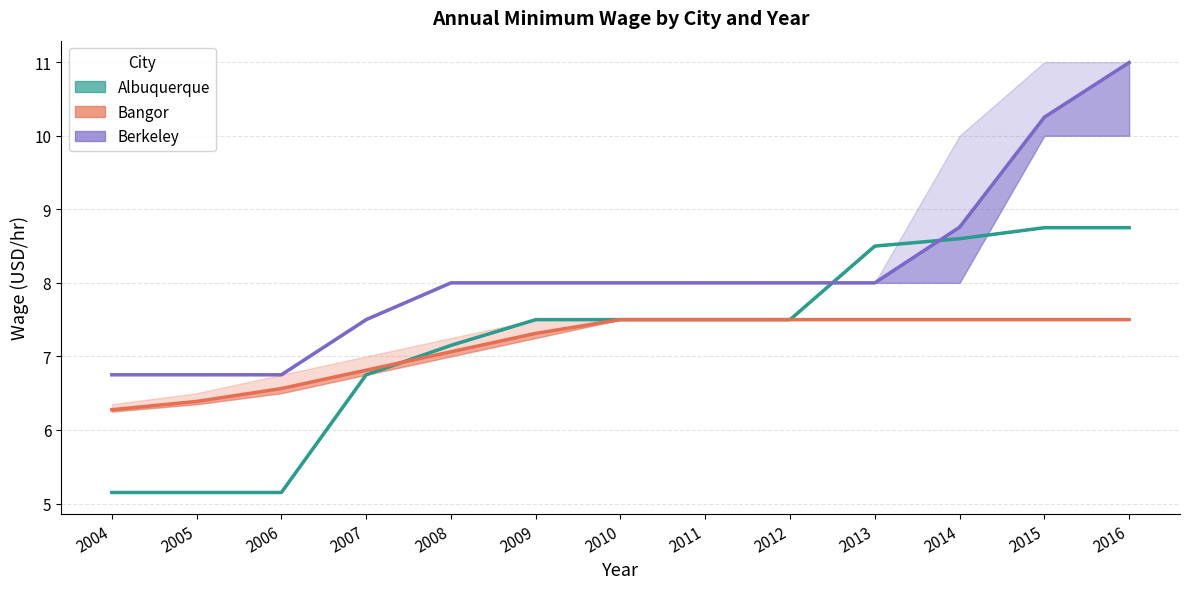

True or false: Bangor (Avg) and Berkeley (Avg) cross at least once.

False